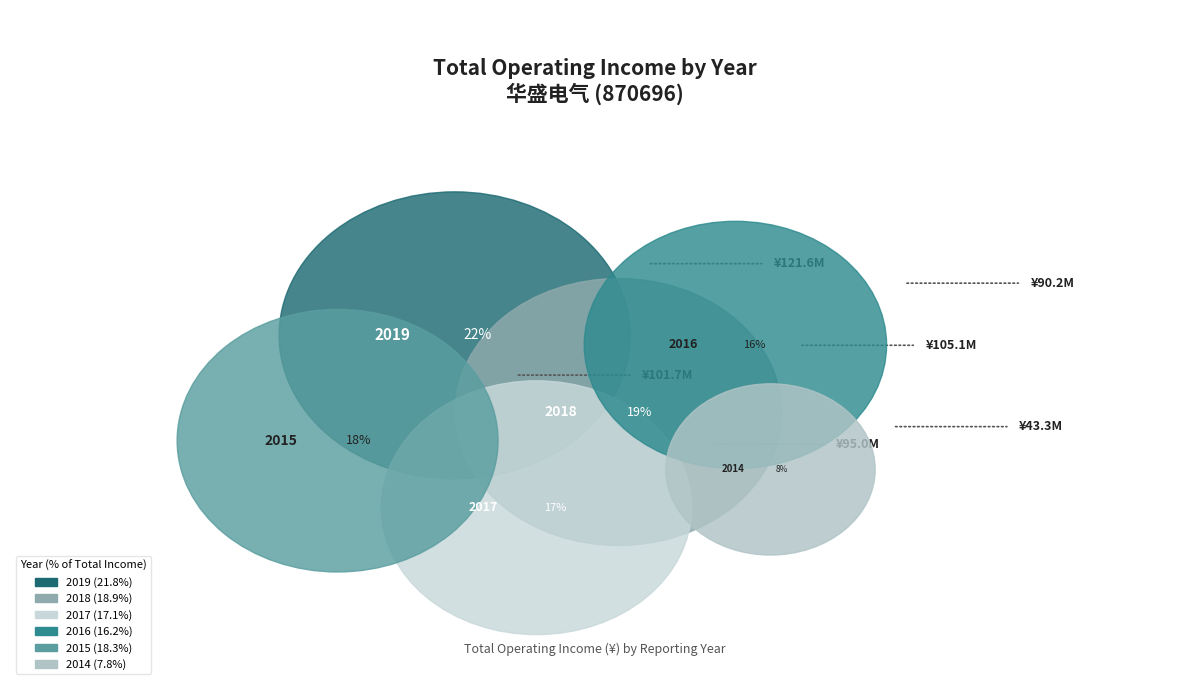

Does any single category account for the majority?

No